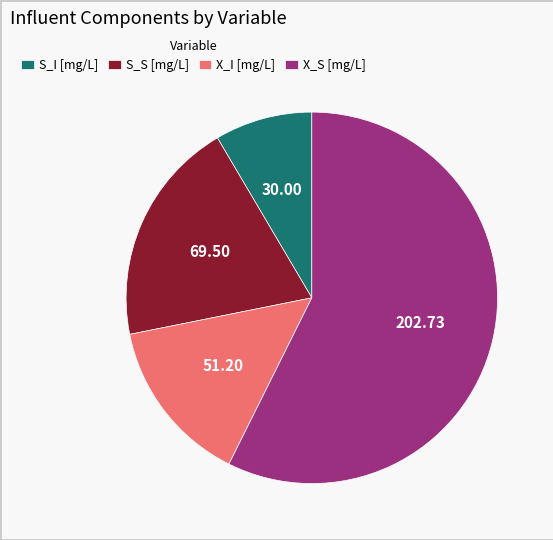

Does S_S [mg/L] represent more than half of the total?

No